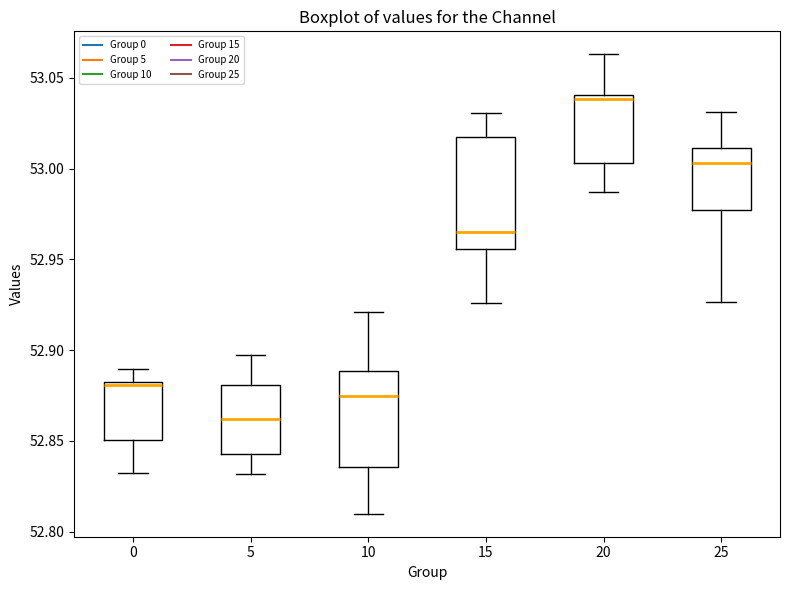

Which box is the tallest, from its lower edge to its upper edge?

15